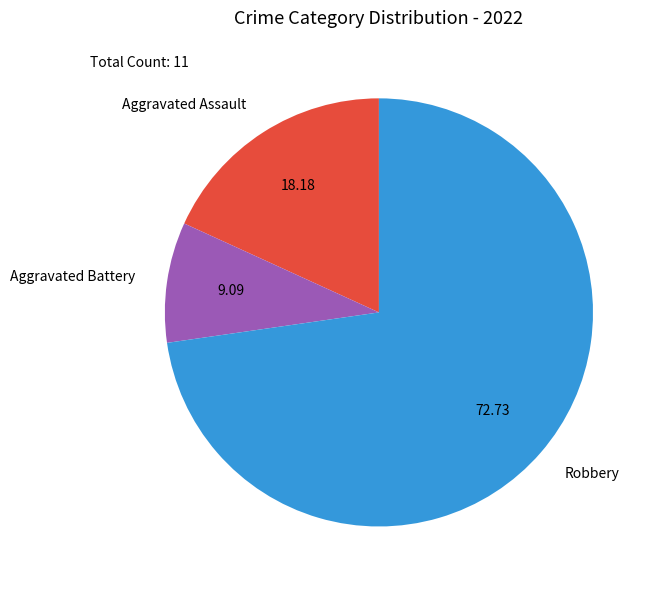

Does Robbery account for over 50% of the chart?

Yes